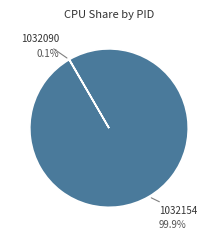

Which slice is the largest?

1032154